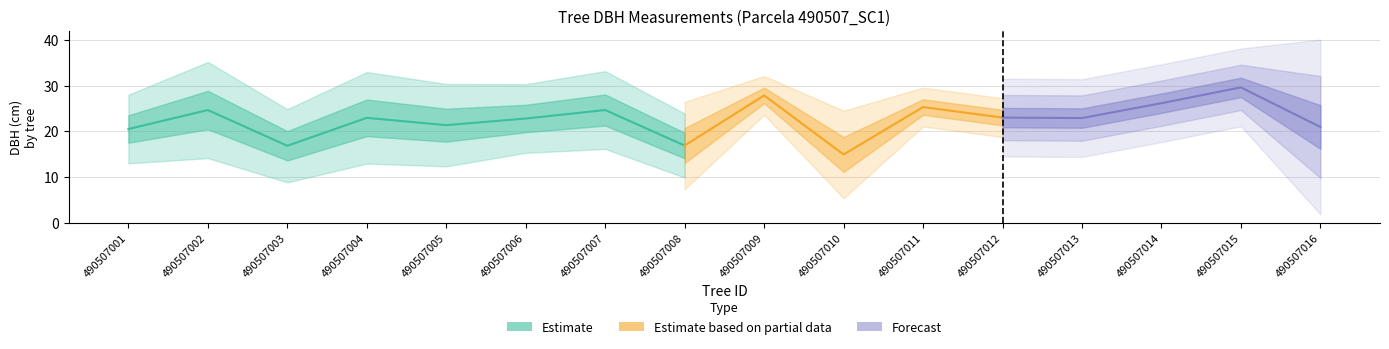

At which label does h reach its minimum?

490507008